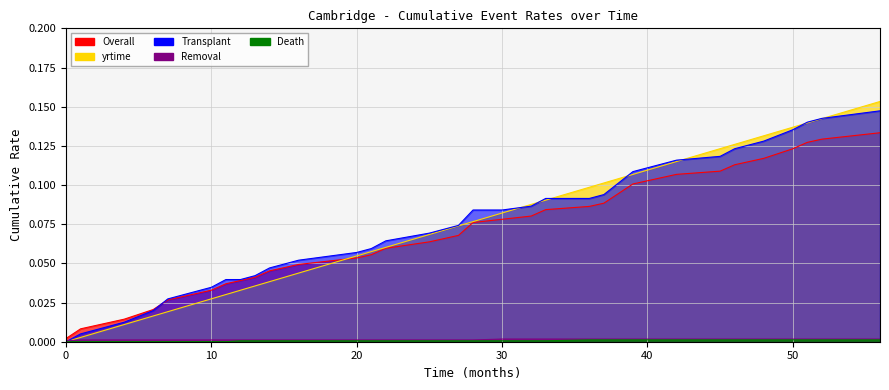

Rank the series by their maximum value, from highest to lowest.

yrtime, Transplant, Overall, Removal, Death